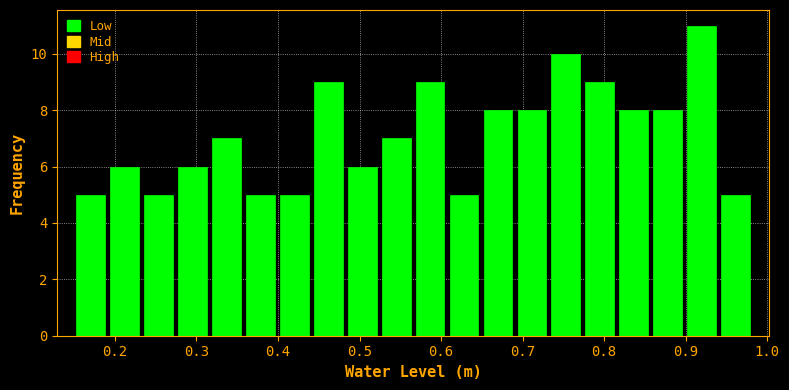

Reading left to right, transcribe this chart: for each bar, give the range it covers on the x-axis and its height. Neither the bar edges nor the heights are printed on the chart, so give them approximately, as read against the axes.

0.15 to 0.19: 5
0.19 to 0.23: 6
0.23 to 0.27: 5
0.27 to 0.32: 6
0.32 to 0.36: 7
0.36 to 0.40: 5
0.40 to 0.44: 5
0.44 to 0.48: 9
0.48 to 0.52: 6
0.52 to 0.57: 7
0.57 to 0.61: 9
0.61 to 0.65: 5
0.65 to 0.69: 8
0.69 to 0.73: 8
0.73 to 0.77: 10
0.77 to 0.82: 9
0.82 to 0.86: 8
0.86 to 0.90: 8
0.90 to 0.94: 11
0.94 to 0.98: 5